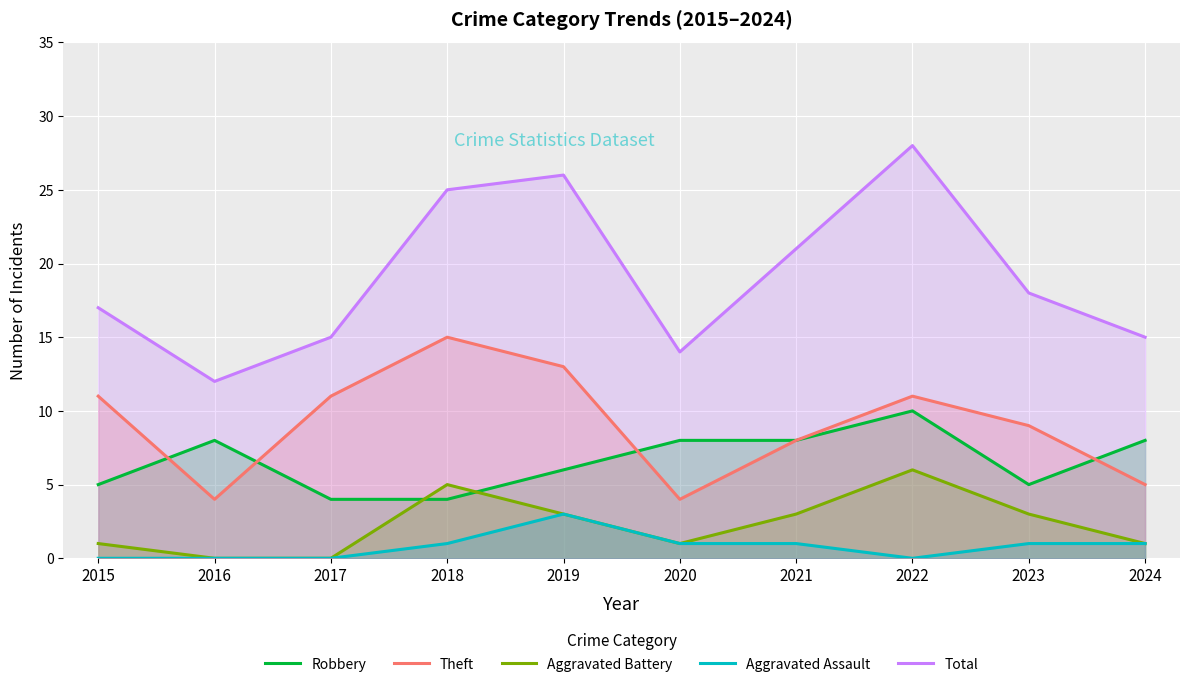

Reading left to right, list all the values displayed in this chart.

Robbery: 2015=5	2016=8	2017=4	2018=4	2019=6	2020=8	2021=8	2022=10	2023=5	2024=8
Theft: 2015=11	2016=4	2017=11	2018=15	2019=13	2020=4	2021=8	2022=11	2023=9	2024=5
Aggravated Battery: 2015=1	2016=0	2017=0	2018=5	2019=3	2020=1	2021=3	2022=6	2023=3	2024=1
Aggravated Assault: 2015=0	2016=0	2017=0	2018=1	2019=3	2020=1	2021=1	2022=0	2023=1	2024=1
Total: 2015=17	2016=12	2017=15	2018=25	2019=26	2020=14	2021=21	2022=28	2023=18	2024=15